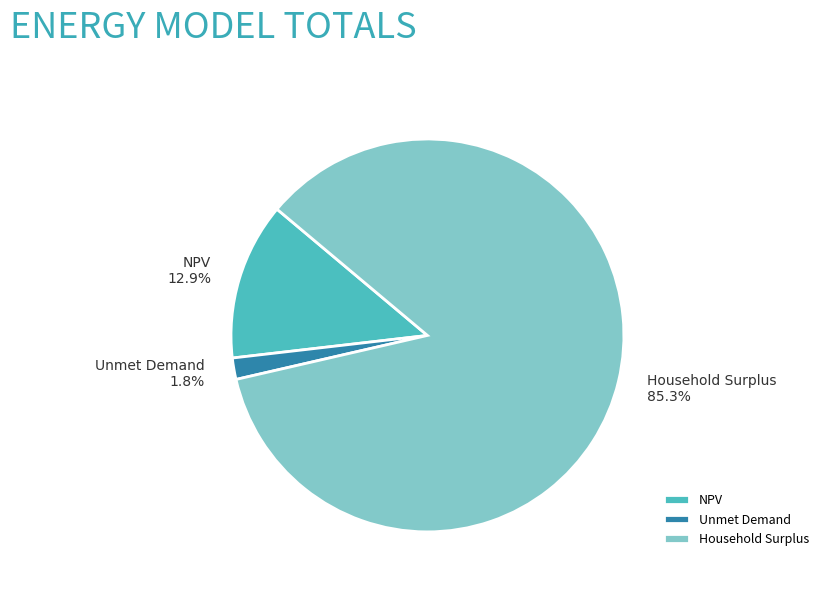

What is the smallest slice in the pie chart?

Unmet Demand